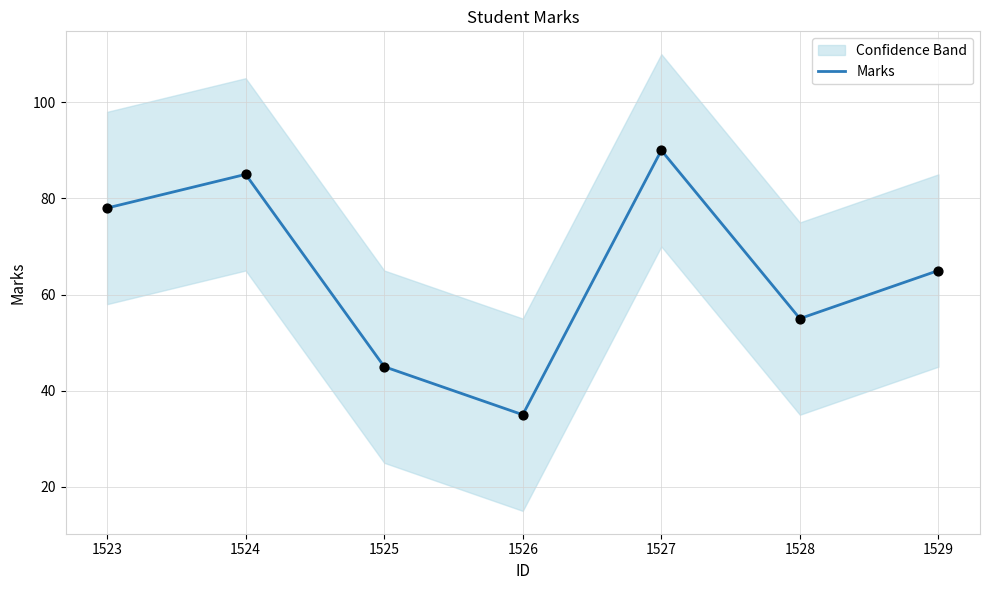

Between 1528 and 1523, which is larger?

1523